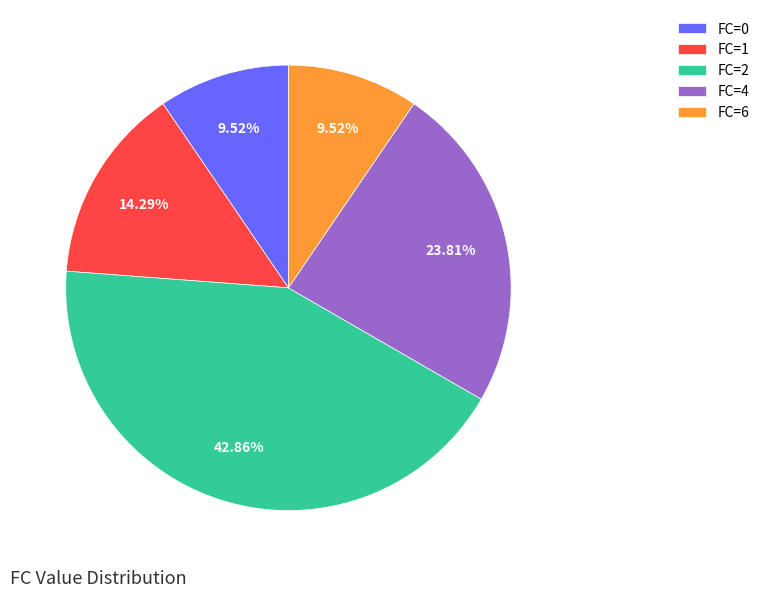

Count the number of slices in the pie.

5